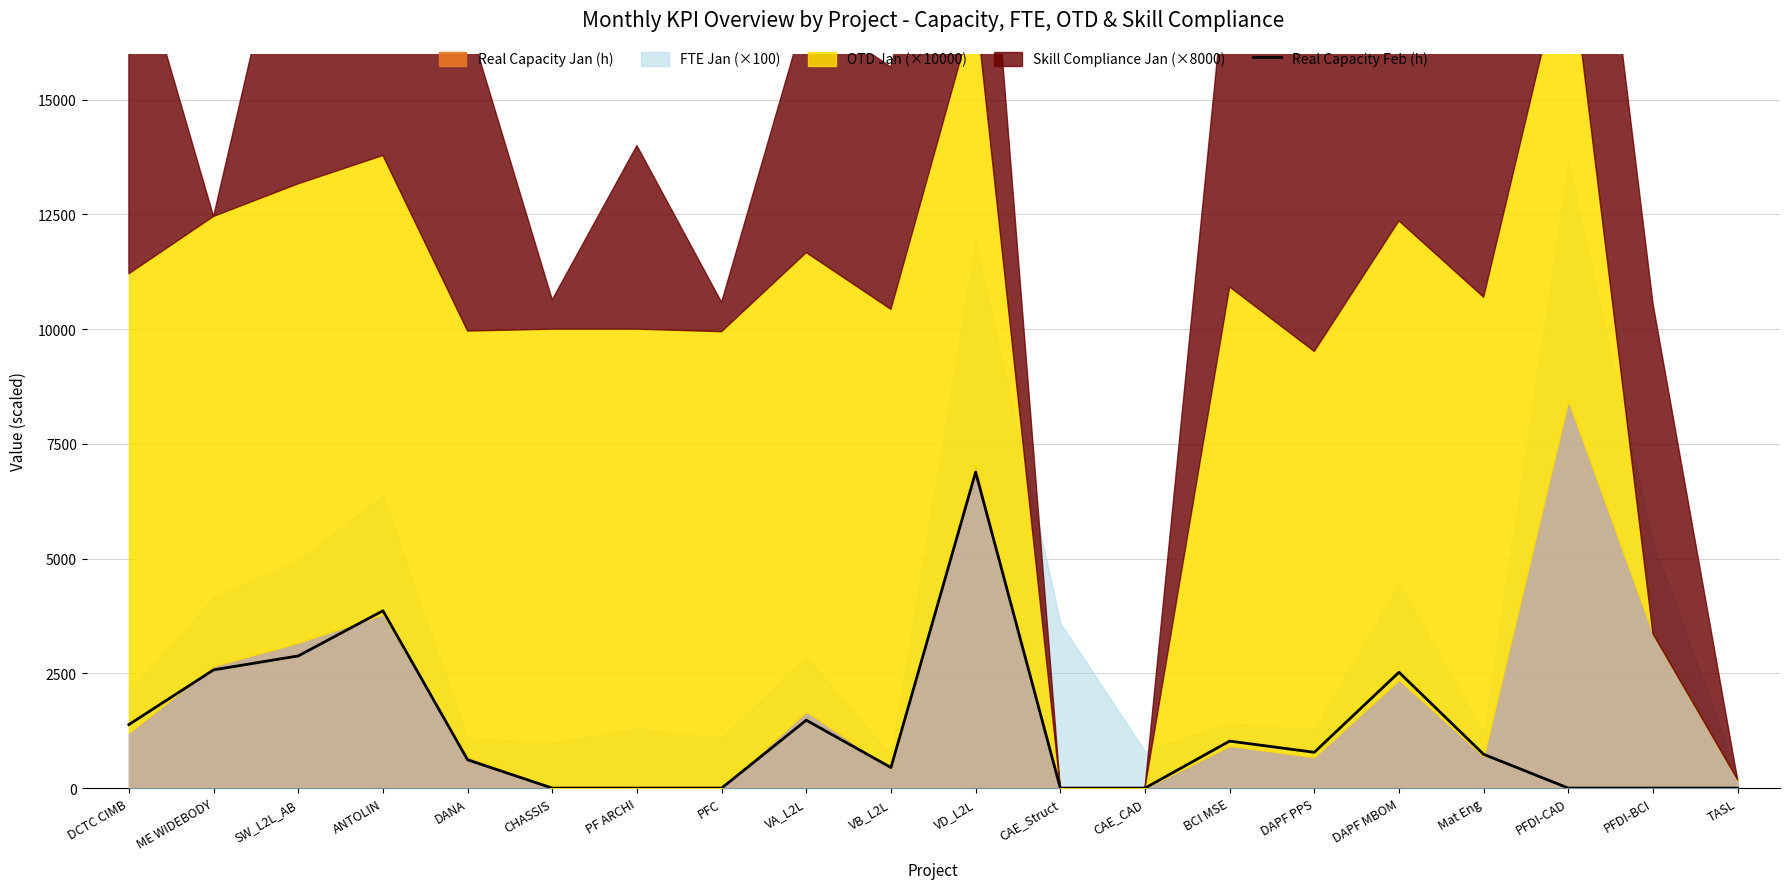

What is the ratio of the value at DAPF MBOM to the value at DCTC CIMB?

1.8